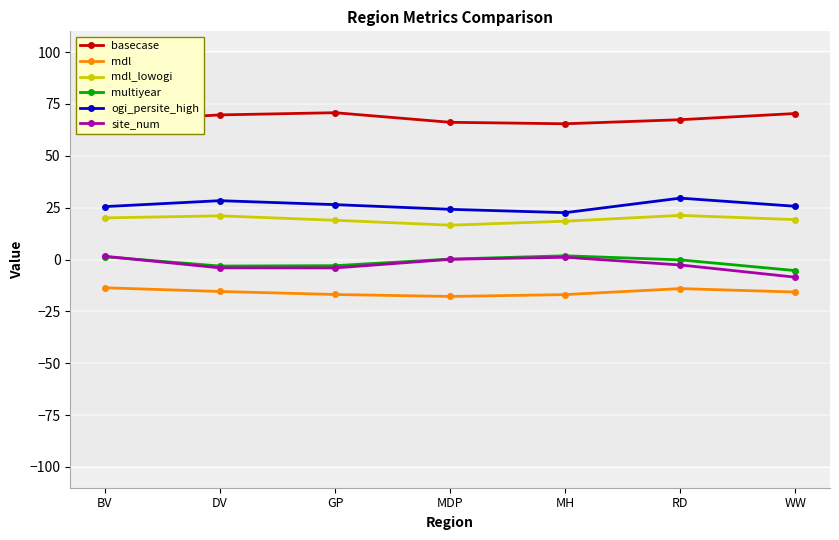

What is the difference between the highest and lowest values at DV?

85.1